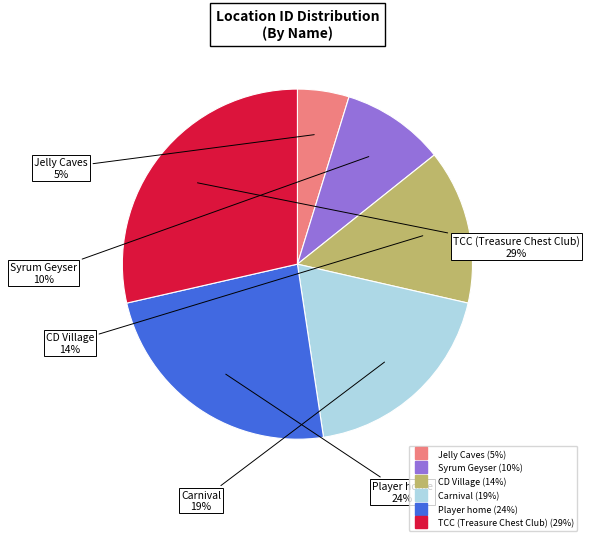

Is it true that Carnival is 26% of the pie?

False